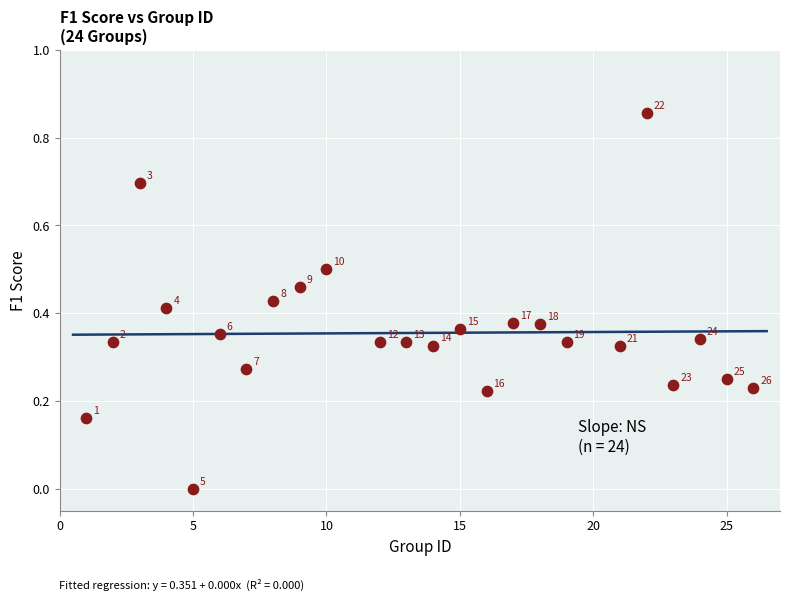

What is the range of X values (max minus min)?

25.0